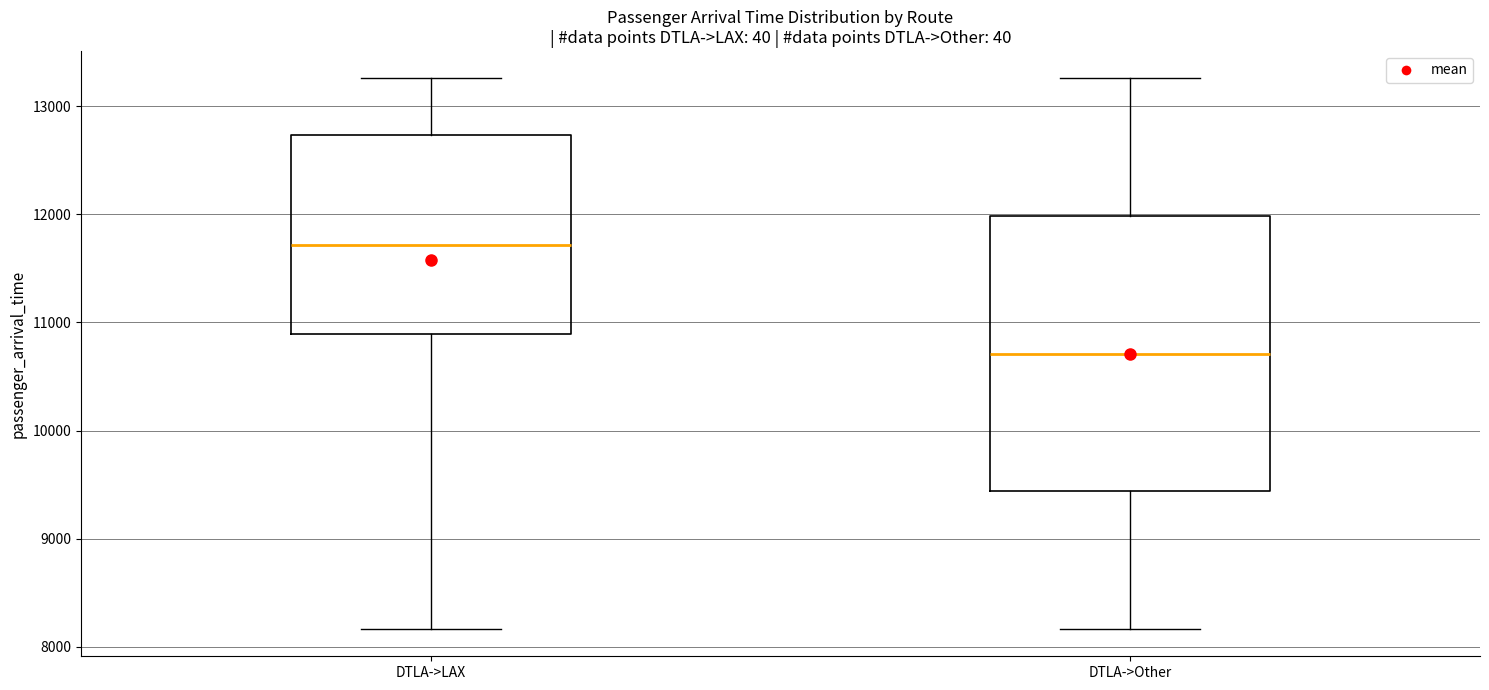

Which box has the lowest median line?

DTLA->Other